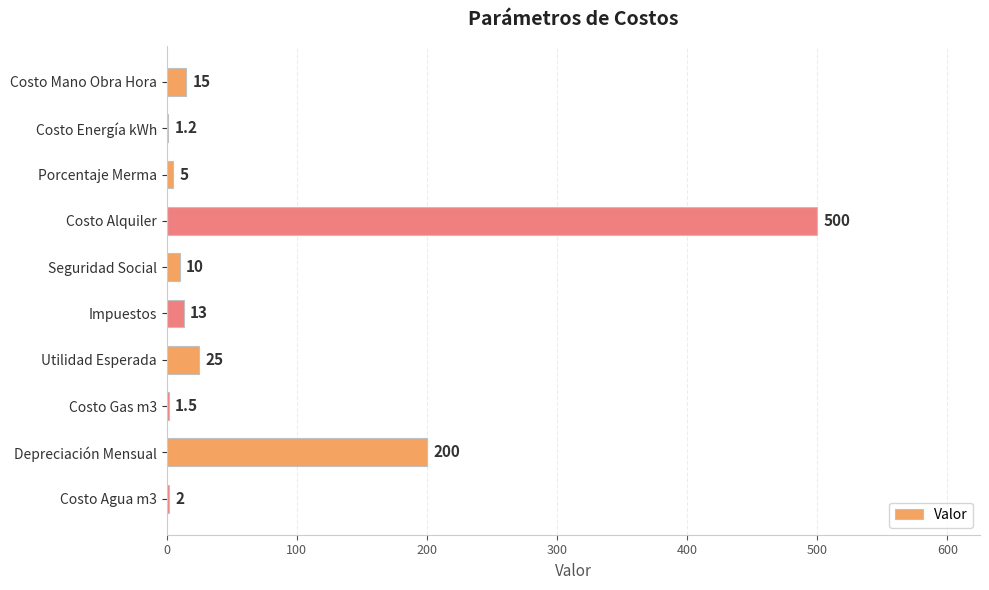

Which has a higher value, Costo Energía kWh or Utilidad Esperada?

Utilidad Esperada